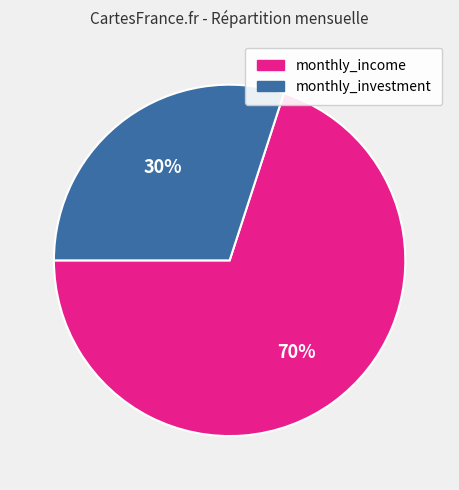

To the nearest percent, what portion does monthly_income represent?

70%